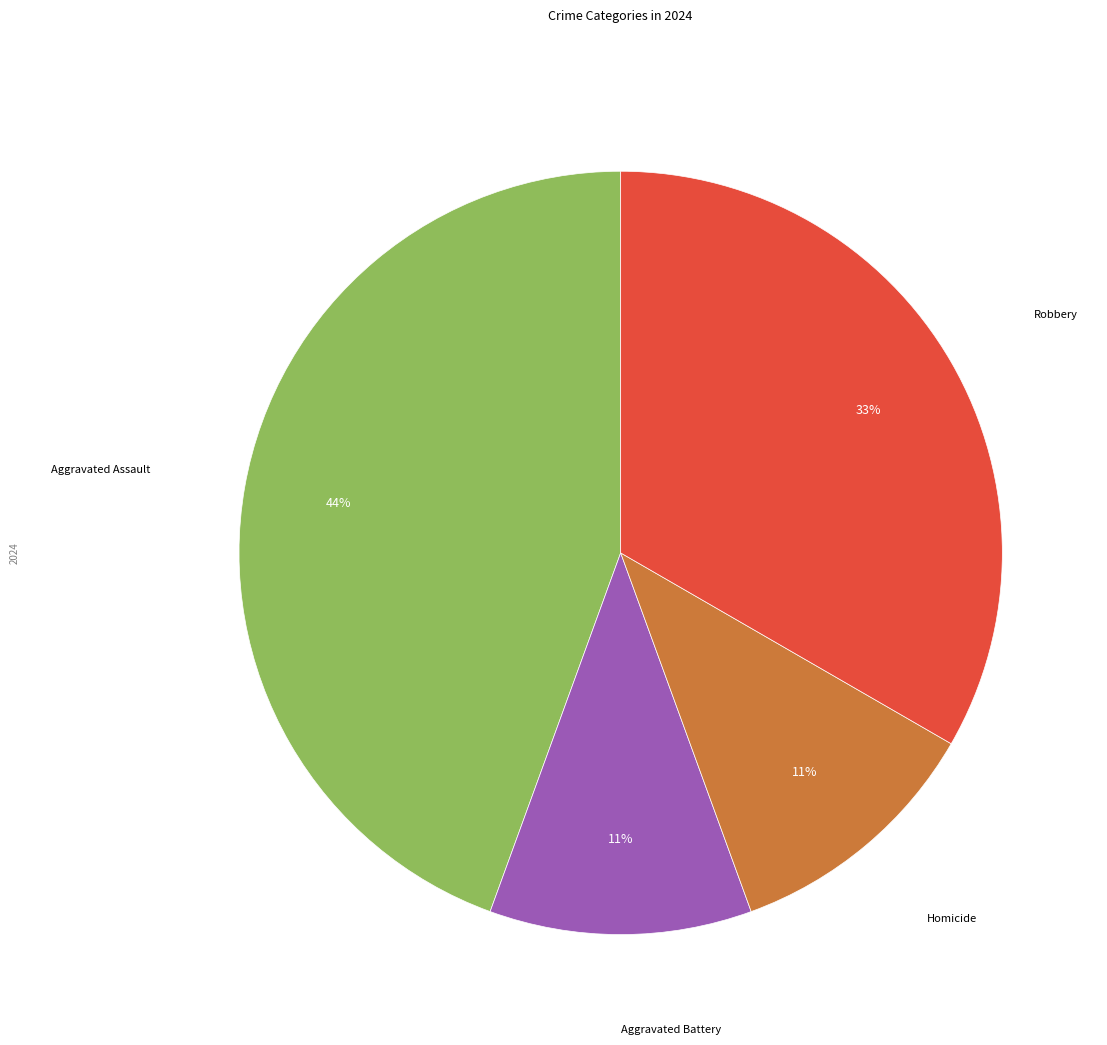

Which slice is the largest?

Aggravated Assault